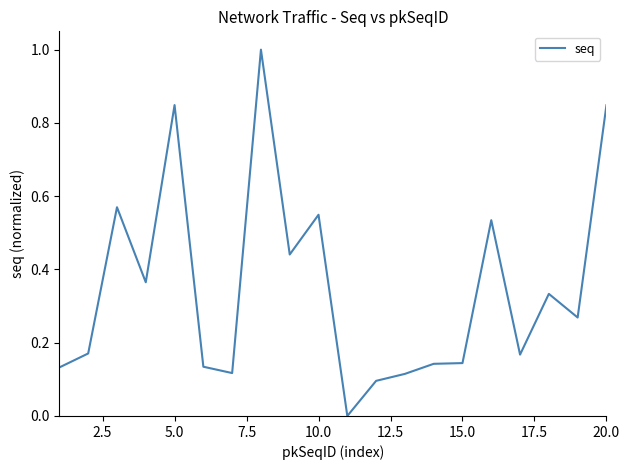

Does the chart have visible grid lines?

No